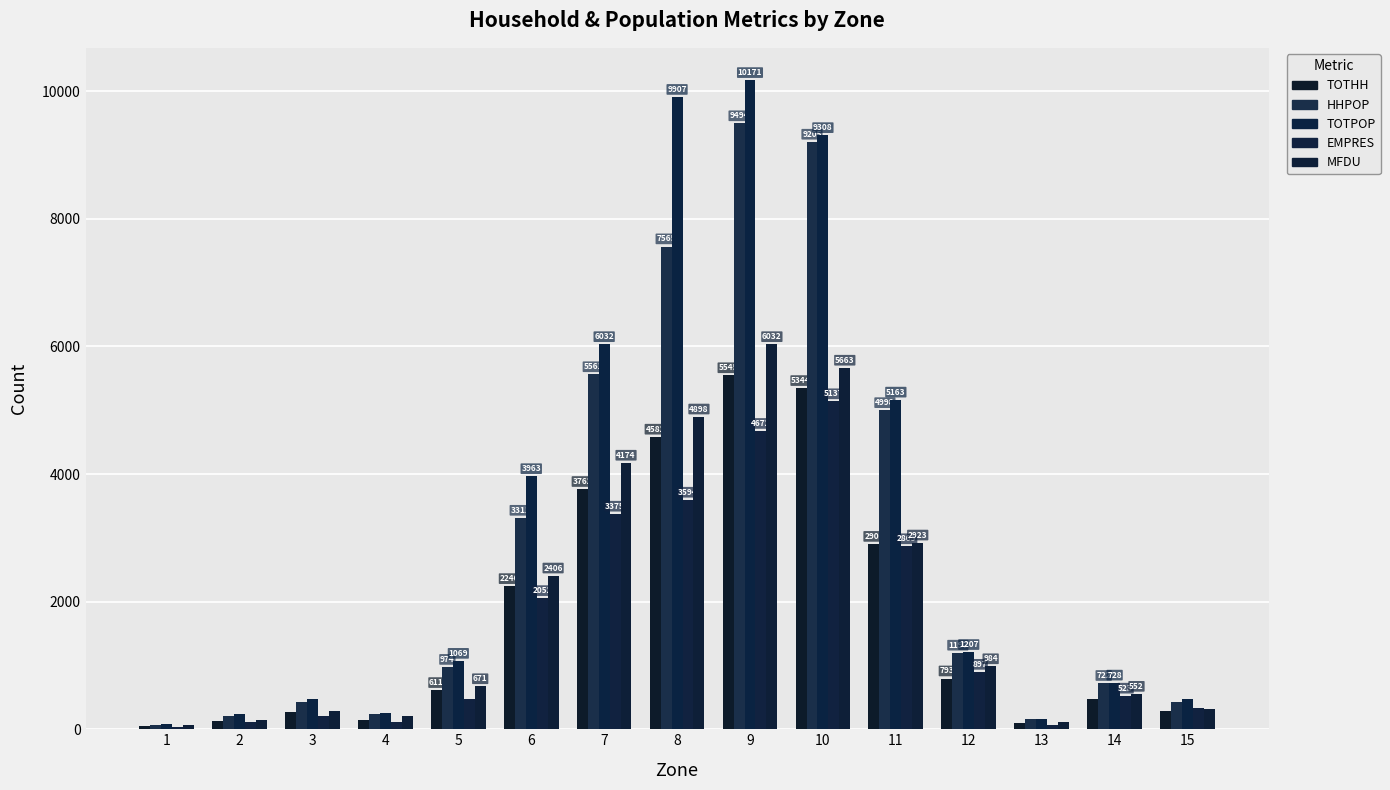

Reading right to left, what are all the values shown in this chart?

TOTHH: 15=279	14=476	13=102	12=793	11=2902	10=5344	9=5545	8=4582	7=3762	6=2240	5=611	4=151	3=267	2=134	1=46
HHPOP: 15=422	14=722	13=156	12=1197	11=4998	10=9205	9=9494	8=7565	7=5561	6=3311	5=974	4=239	3=427	2=214	1=74
TOTPOP: 15=470	14=728	13=166	12=1207	11=5163	10=9308	9=10171	8=9907	7=6032	6=3963	5=1069	4=253	3=476	2=240	1=82
EMPRES: 15=330	14=523	13=60	12=897	11=2865	10=5137	9=4672	8=3594	7=3375	6=2052	5=476	4=117	3=214	2=107	1=37
MFDU: 15=319	14=552	13=119	12=984	11=2923	10=5663	9=6032	8=4898	7=4174	6=2406	5=671	4=210	3=285	2=147	1=60